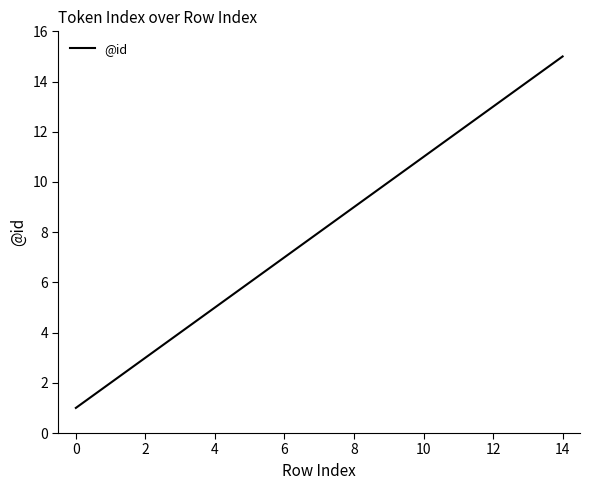

What is the maximum value shown in the chart?

15